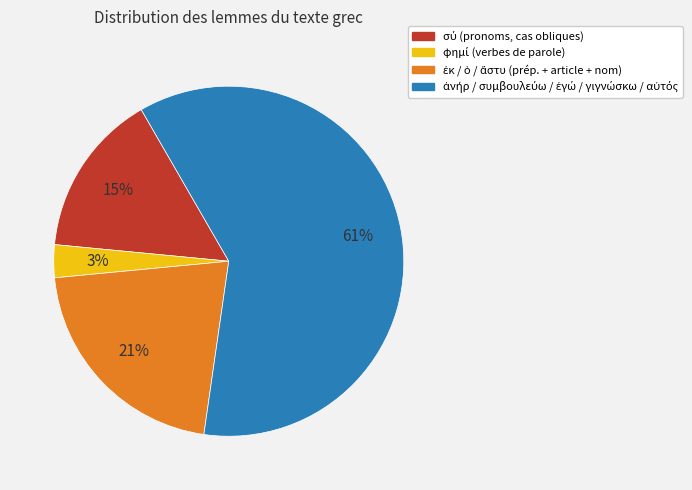

How many slices are in this pie chart?

4